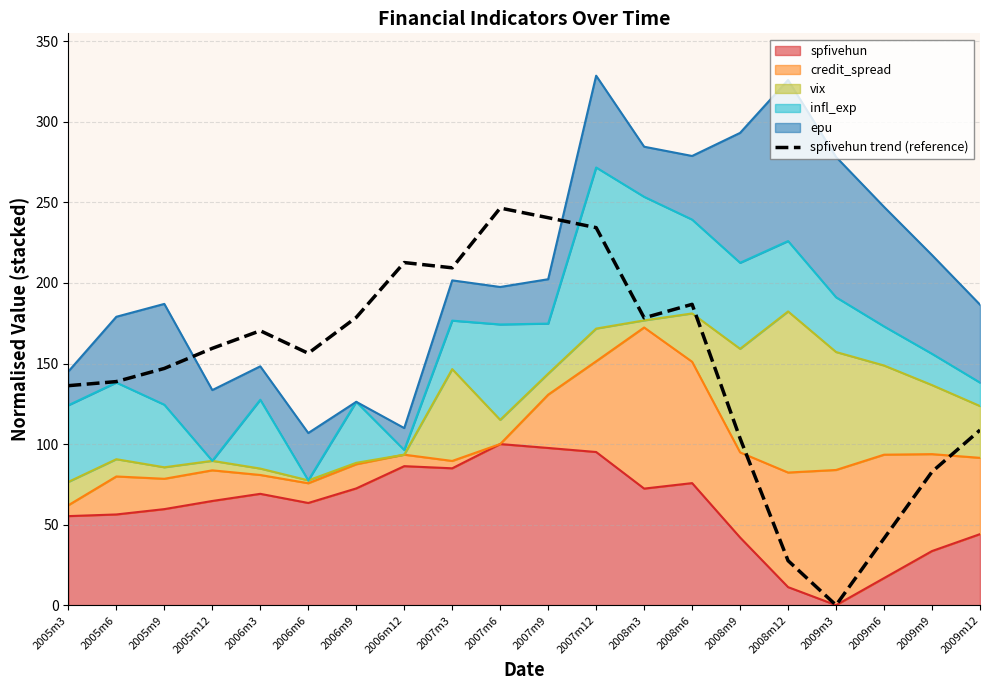

Reading right to left, extract all data points from this chart.

2009m12=108.7	2009m9=82.8	2009m6=41.4	2009m3=0.0	2008m12=27.6	2008m9=103.5	2008m6=186.7	2008m3=178.3	2007m12=234.3	2007m9=240.5	2007m6=246.5	2007m3=209.4	2006m12=212.7	2006m9=178.6	2006m6=156.3	2006m3=170.3	2005m12=159.4	2005m9=146.9	2005m6=138.8	2005m3=136.2